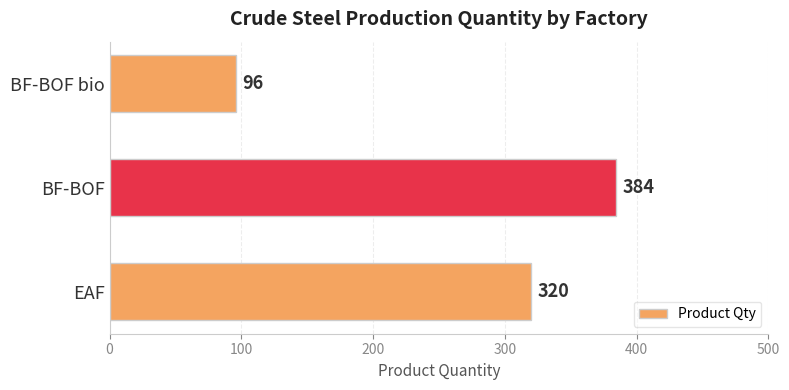

Reading top to bottom, extract all data points from this chart.

96	384	320